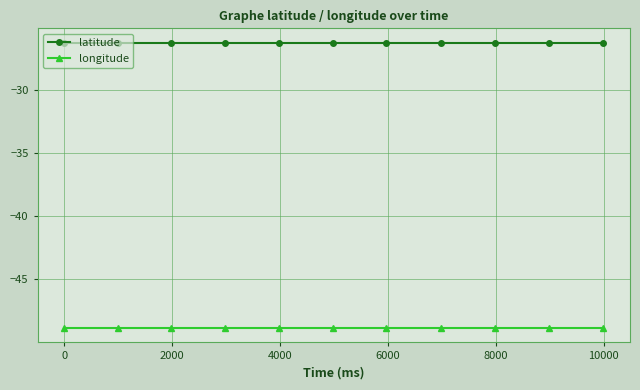

True or false: longitude and latitude cross at least once.

False